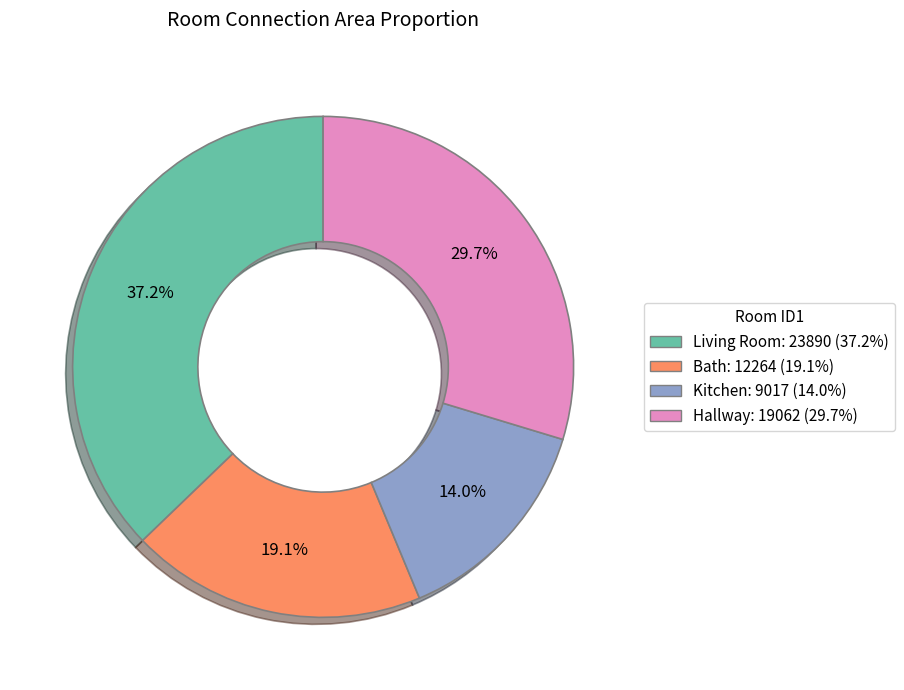

Rank the categories by value from highest to lowest.

Living Room: 23890 (37.2%), Hallway: 19062 (29.7%), Bath: 12264 (19.1%), Kitchen: 9017 (14.0%)